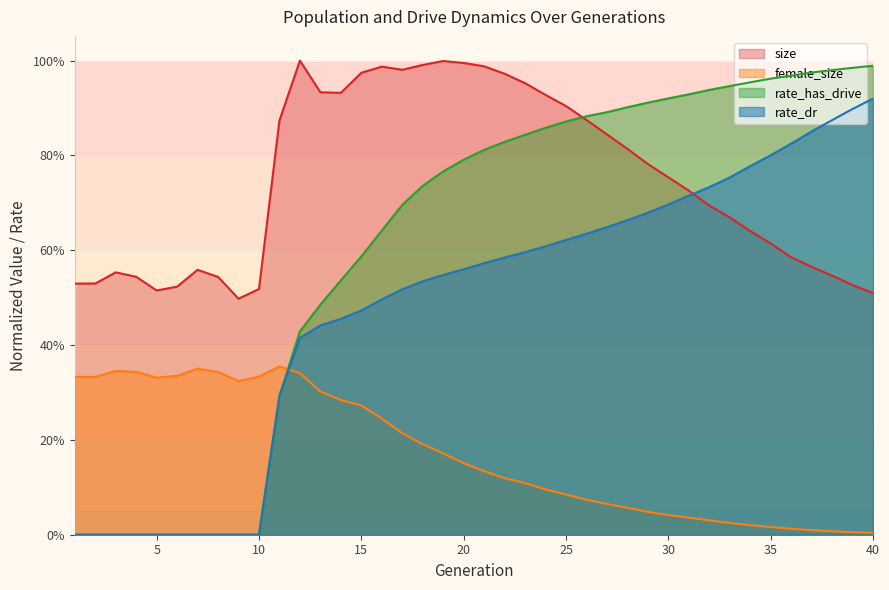

The value of female_size at 14 is 0.3. True or false?

True